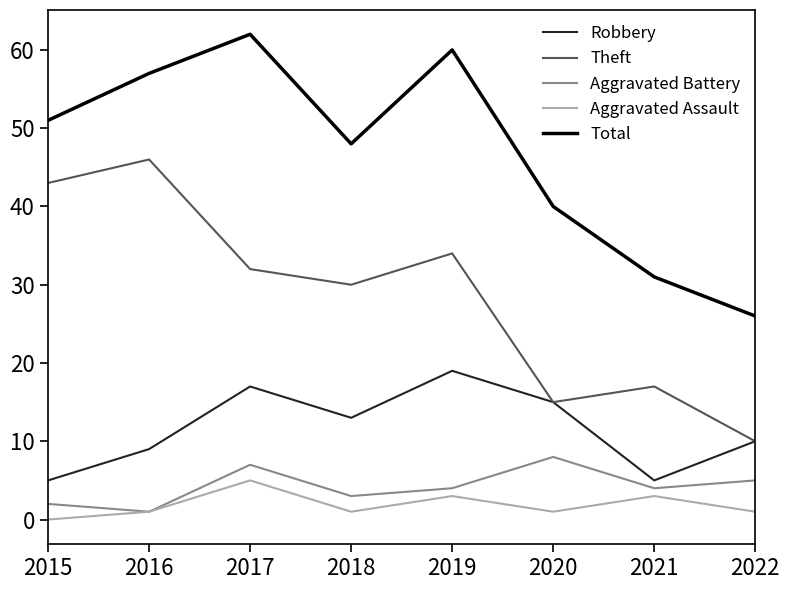

Rank the series by their maximum value, from highest to lowest.

Total, Theft, Robbery, Aggravated Battery, Aggravated Assault